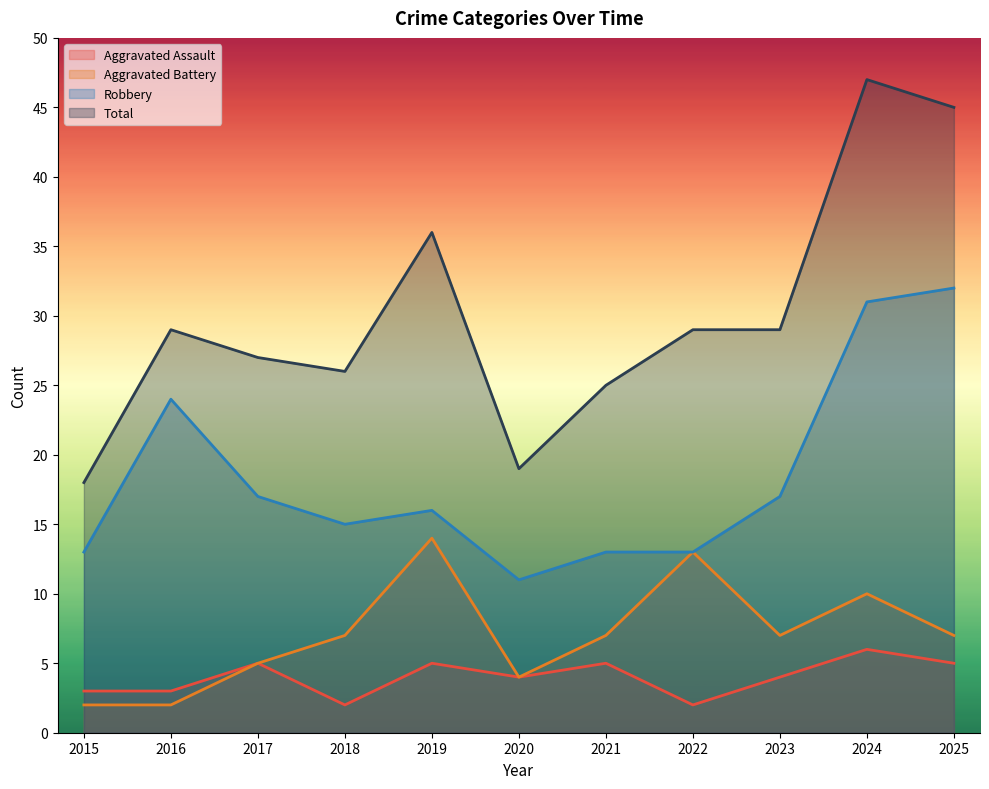

Reading left to right, what are all the values shown in this chart?

Aggravated Assault: 2015=3	2016=3	2017=5	2018=2	2019=5	2020=4	2021=5	2022=2	2023=4	2024=6	2025=5
Aggravated Battery: 2015=2	2016=2	2017=5	2018=7	2019=14	2020=4	2021=7	2022=13	2023=7	2024=10	2025=7
Robbery: 2015=13	2016=24	2017=17	2018=15	2019=16	2020=11	2021=13	2022=13	2023=17	2024=31	2025=32
Total: 2015=18	2016=29	2017=27	2018=26	2019=36	2020=19	2021=25	2022=29	2023=29	2024=47	2025=45